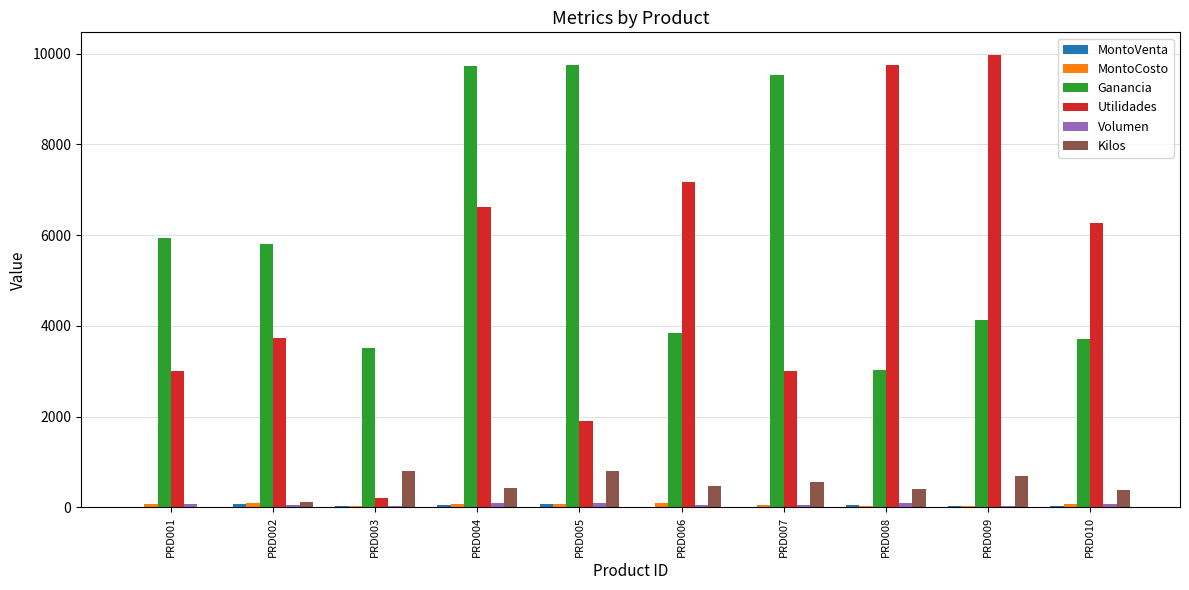

What is the total value across all series at PRD001?

9116.7